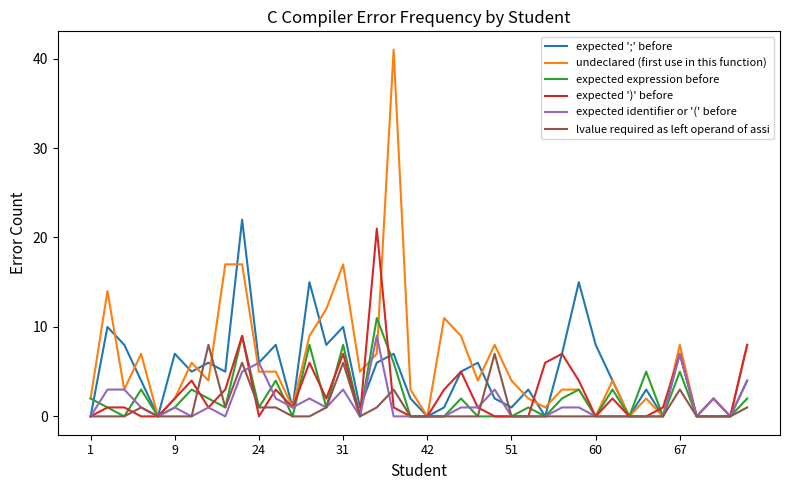

Which series has the widest spread of values?

undeclared (first use in this function)